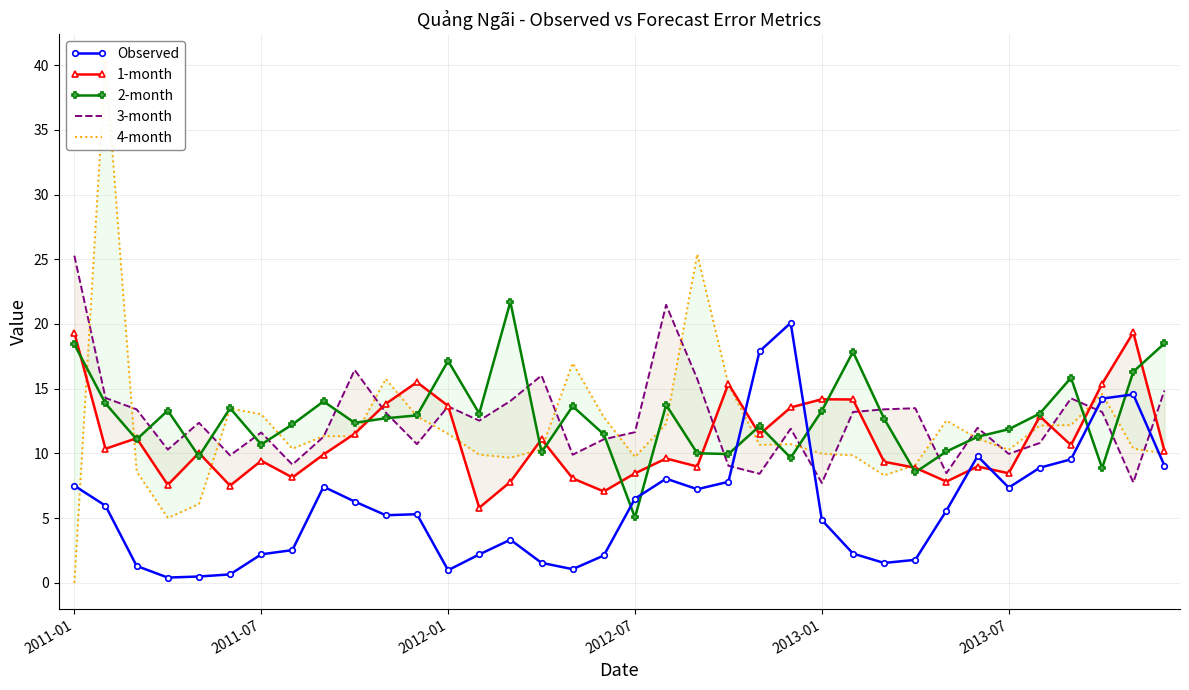

Reading left to right, list all the values displayed in this chart.

Observed: 7.5	6.0	1.3	0.4	0.5	0.7	2.2	2.5	7.4	6.3	5.2	5.3	1.0	2.2	3.3	1.5	1.1	2.1	6.5	8.1	7.2	7.8	17.9	20.1	4.9	2.3	1.5	1.8	5.6	9.8	7.4	8.9	9.5	14.2	14.6	9.1
1-month: 19.3	10.4	11.2	7.6	10.0	7.5	9.4	8.1	9.9	11.5	13.8	15.5	13.7	5.8	7.8	11.1	8.1	7.1	8.5	9.6	9.0	15.4	11.5	13.6	14.2	14.2	9.4	8.9	7.8	9.0	8.5	12.9	10.6	15.4	19.3	10.2
2-month: 18.4	13.9	11.1	13.3	9.8	13.5	10.7	12.2	14.0	12.4	12.7	12.9	17.2	13.1	21.7	10.1	13.6	11.5	5.1	13.8	10.0	10.0	12.1	9.7	13.3	17.9	12.7	8.5	10.1	11.3	11.9	13.1	15.8	8.9	16.3	18.5
3-month: 25.3	14.3	13.4	10.3	12.4	9.9	11.6	9.1	11.3	16.4	13.2	10.7	13.6	12.5	14.1	16.0	9.9	11.1	11.6	21.5	15.7	9.0	8.4	11.9	7.7	13.2	13.4	13.5	8.5	12.0	10.0	10.8	14.3	13.2	7.8	14.9
4-month: 0.0	40.4	8.6	5.0	6.1	13.5	13.0	10.4	11.3	11.3	15.8	12.9	11.5	9.9	9.7	10.3	17.0	12.8	9.7	12.3	25.4	15.3	10.7	10.7	10.0	9.9	8.3	9.1	12.5	11.2	10.3	12.2	12.2	14.6	10.4	10.0